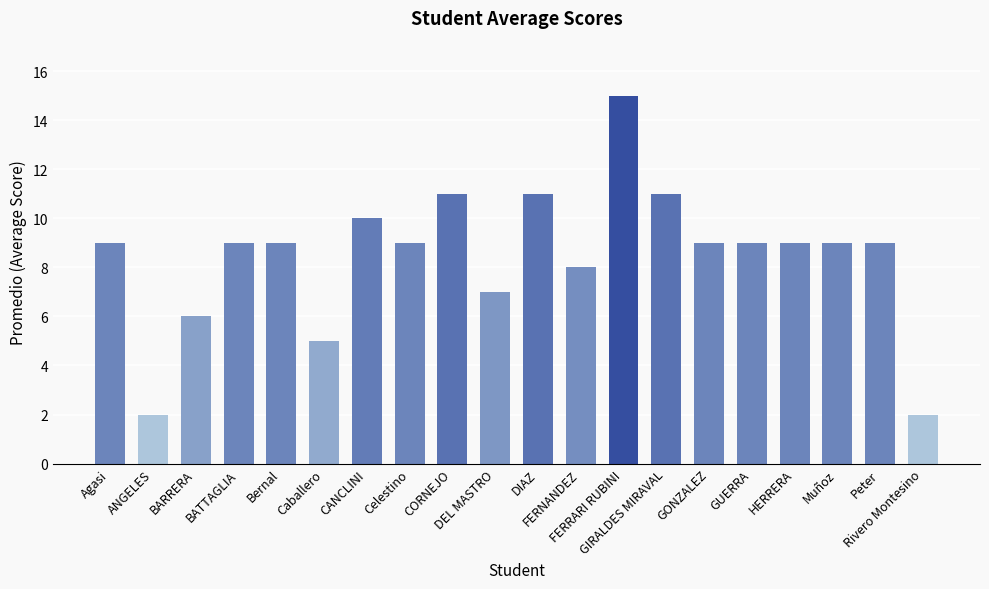

What is the value of the 19th bar from the left?

9